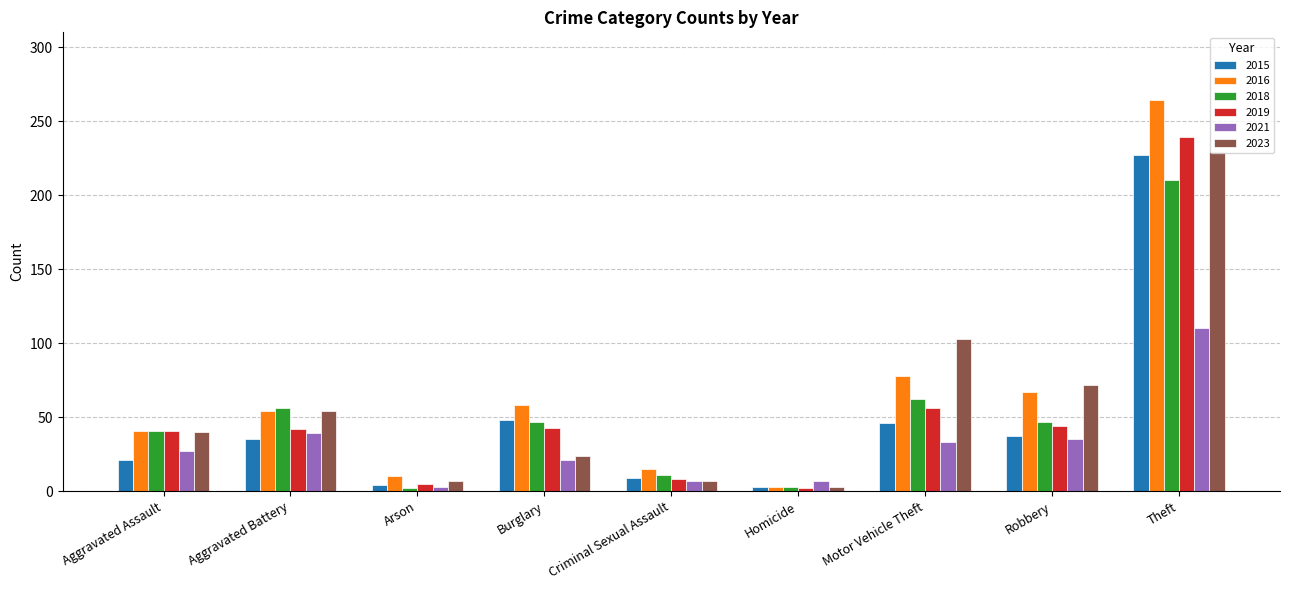

At which category is the sum across all series the highest?

Theft